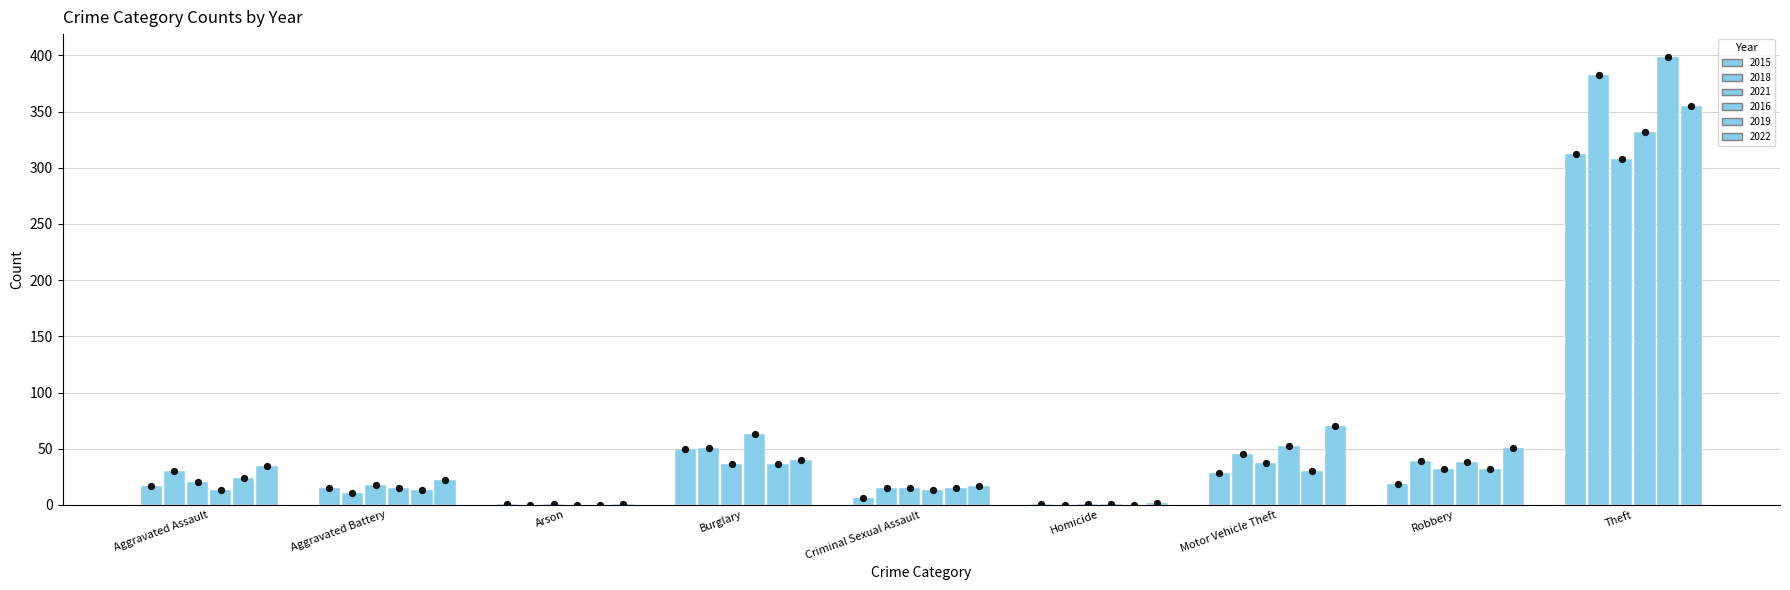

Which series has the widest spread of Y values?

2019